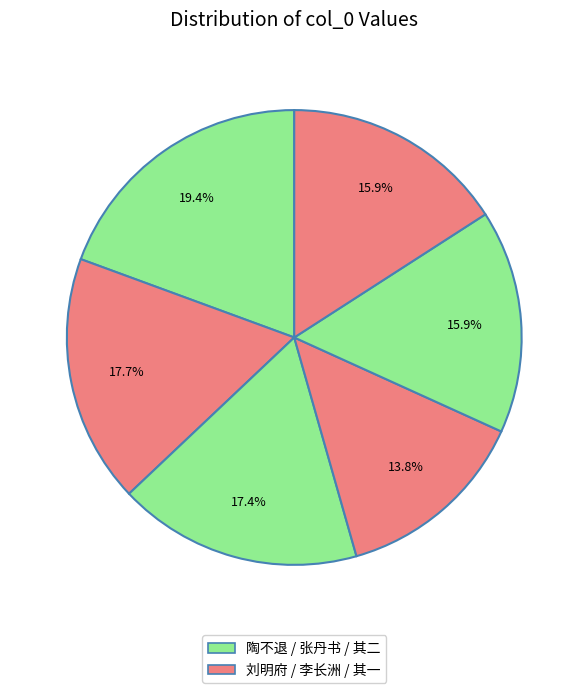

How many slices are in this pie chart?

6